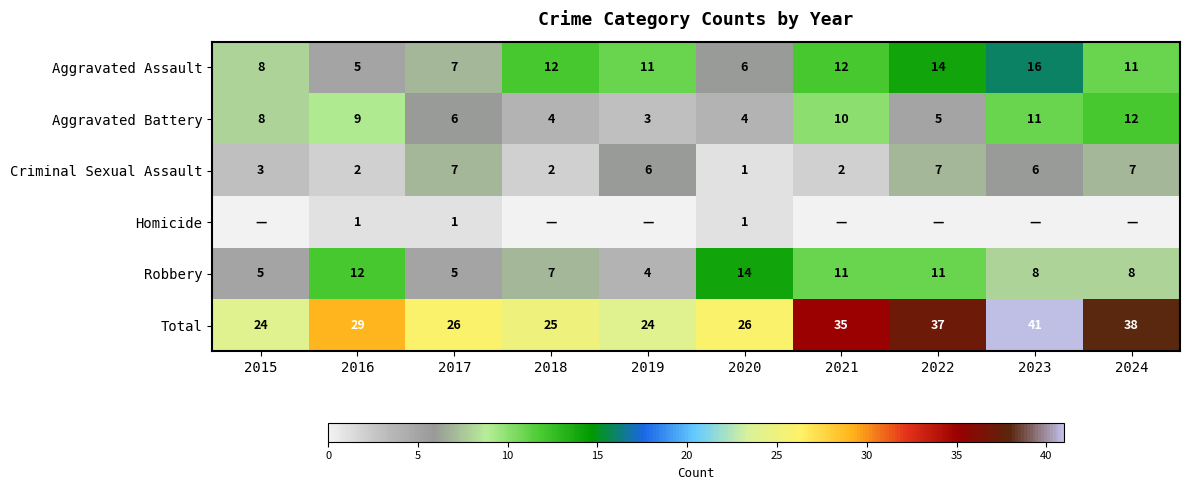

True or false: Aggravated Battery has a value of 8 at 2015.

True